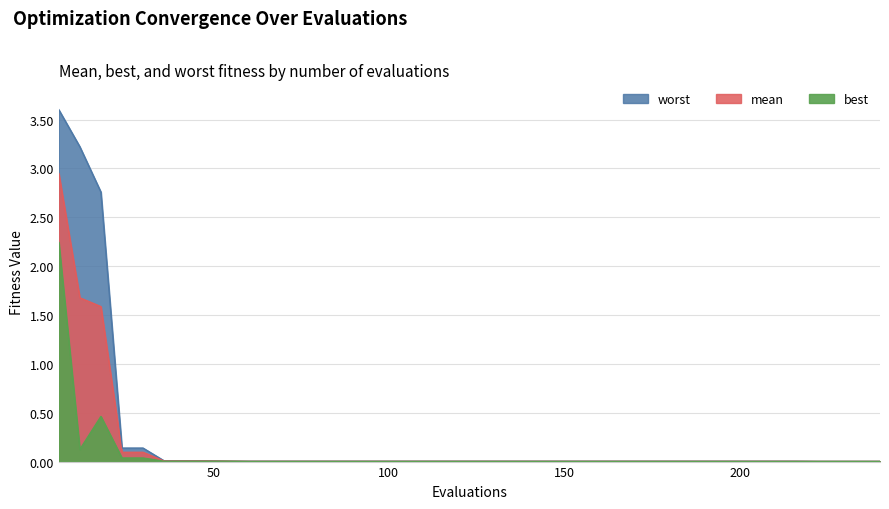

List the series in order of their overall mean, lowest first.

best, mean, worst